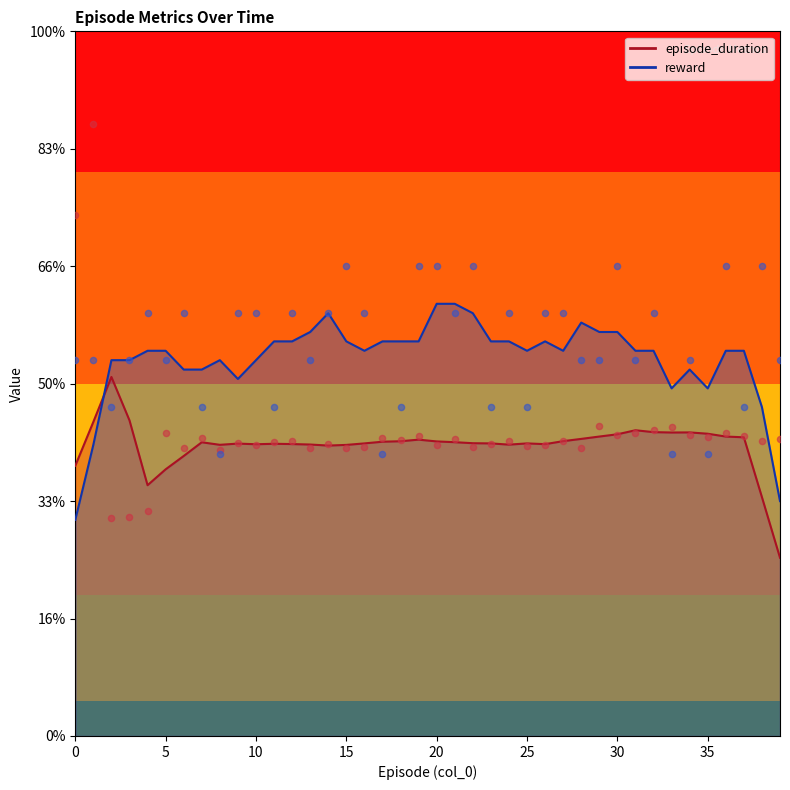

Which series contains the highest Y value?

episode_duration